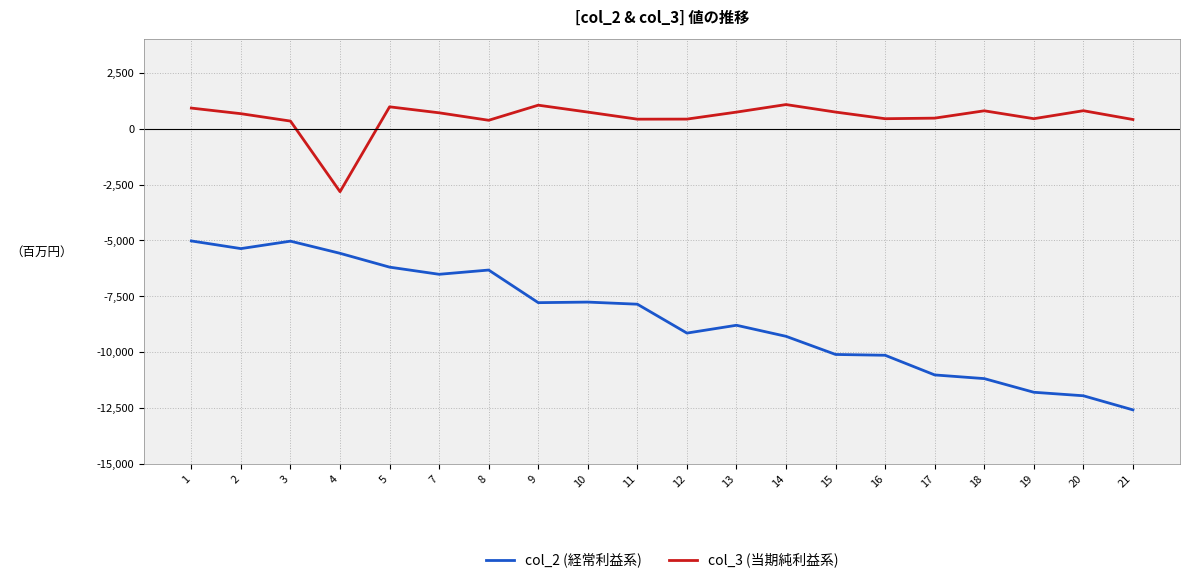

What are all the series names shown in the legend?

col_2 (経常利益系), col_3 (当期純利益系)